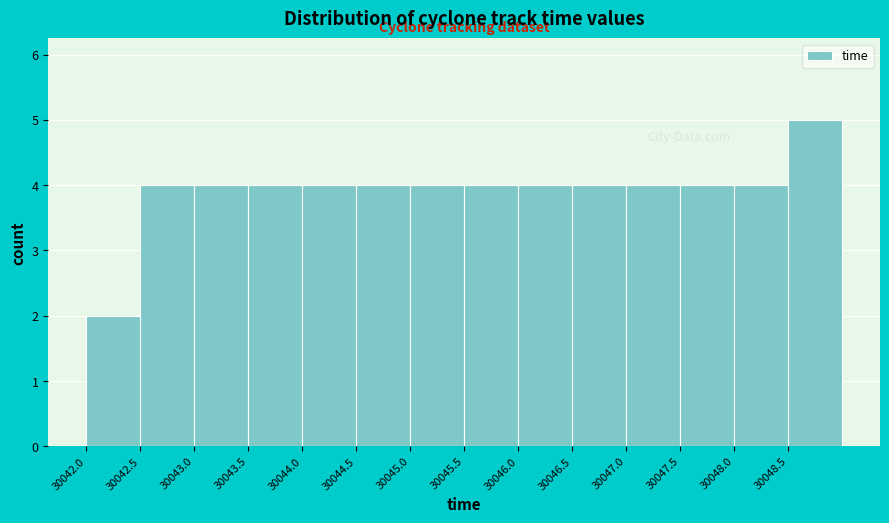

What is the height of the bar covering 30044.5 to 30045.0 on the x-axis? The values are not printed on the chart, so give them approximately, as read against the axis.

4